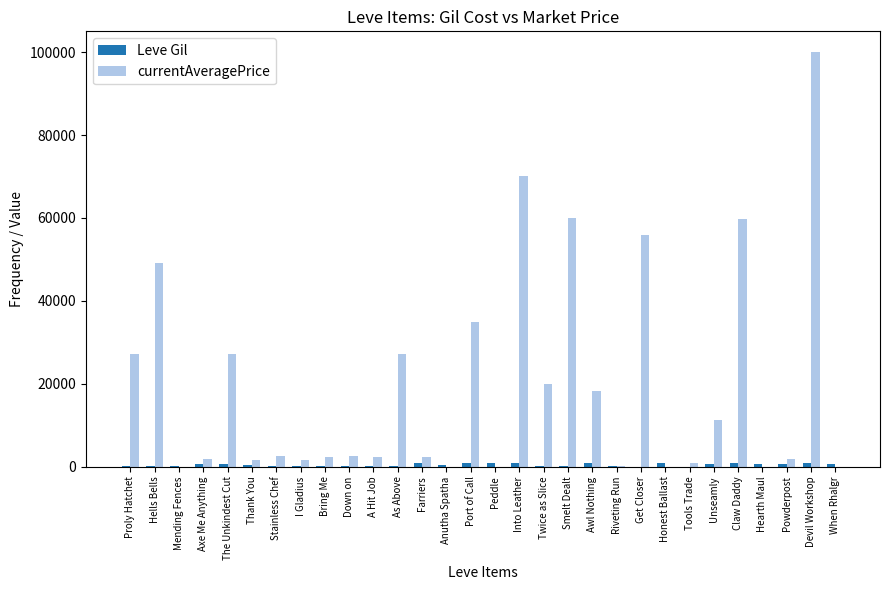

Which series changed the most between Axe Me Anything and Claw Daddy?

currentAveragePrice